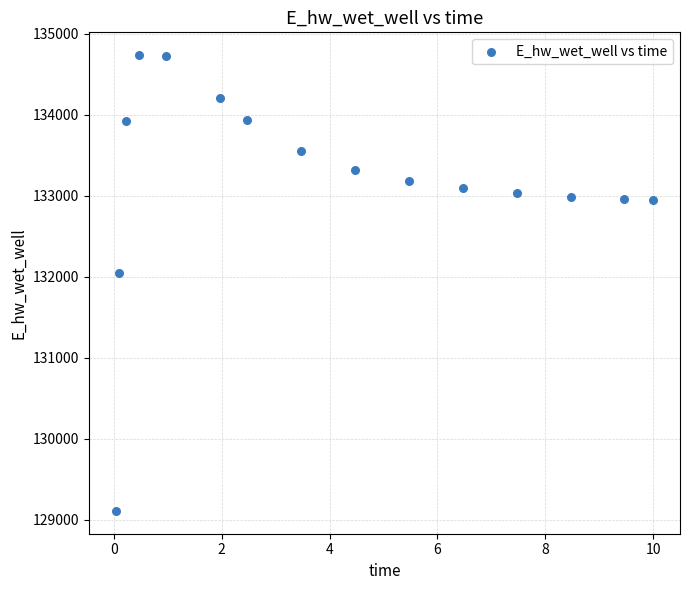

What Y value in the scatter plot is closest to 131922?

132044.8